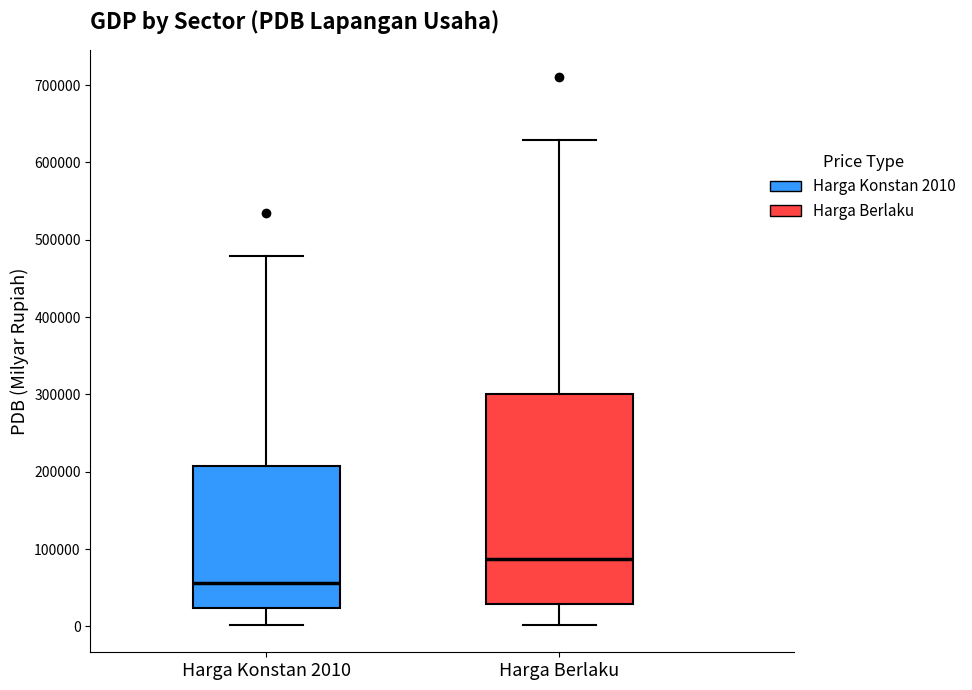

Reading left to right, transcribe this box plot: for each box, give where its median line is, the range the box spans, and where its two whiskers end, as read against the y-axis. The values are not printed on the chart, so give them approximately, as read against the axis.

Harga Konstan 2010: median 60000, box 20000 to 210000, whiskers 0 to 480000
Harga Berlaku: median 90000, box 30000 to 300000, whiskers 0 to 630000